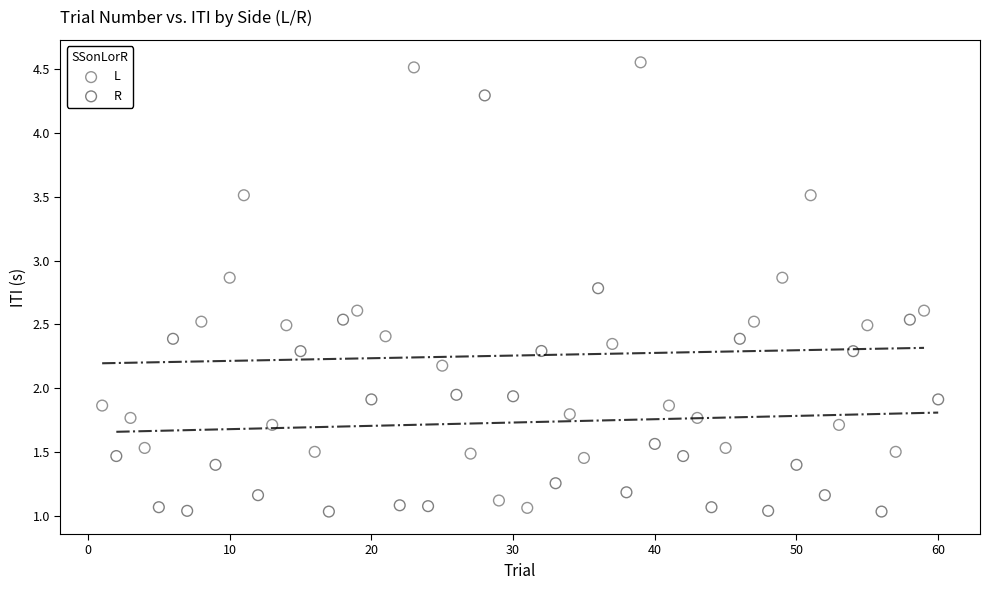

Which series reaches the maximum Y coordinate?

L